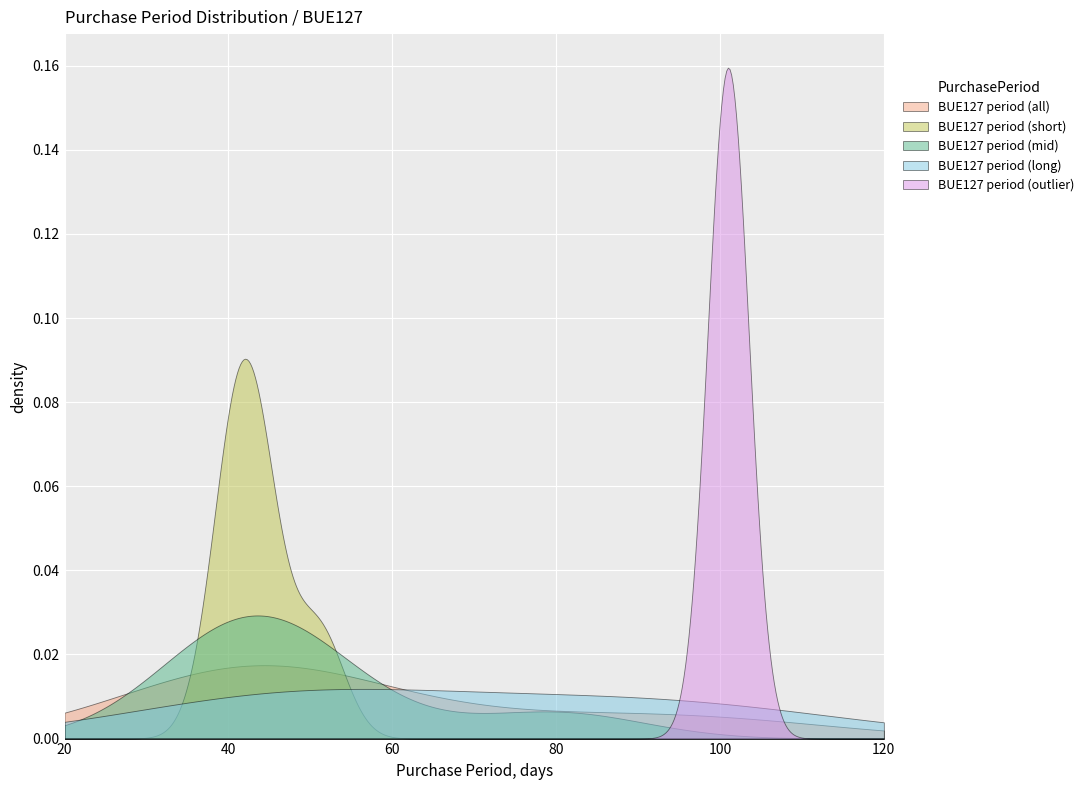

Which series has the widest spread of values?

BUE127 period (outlier)